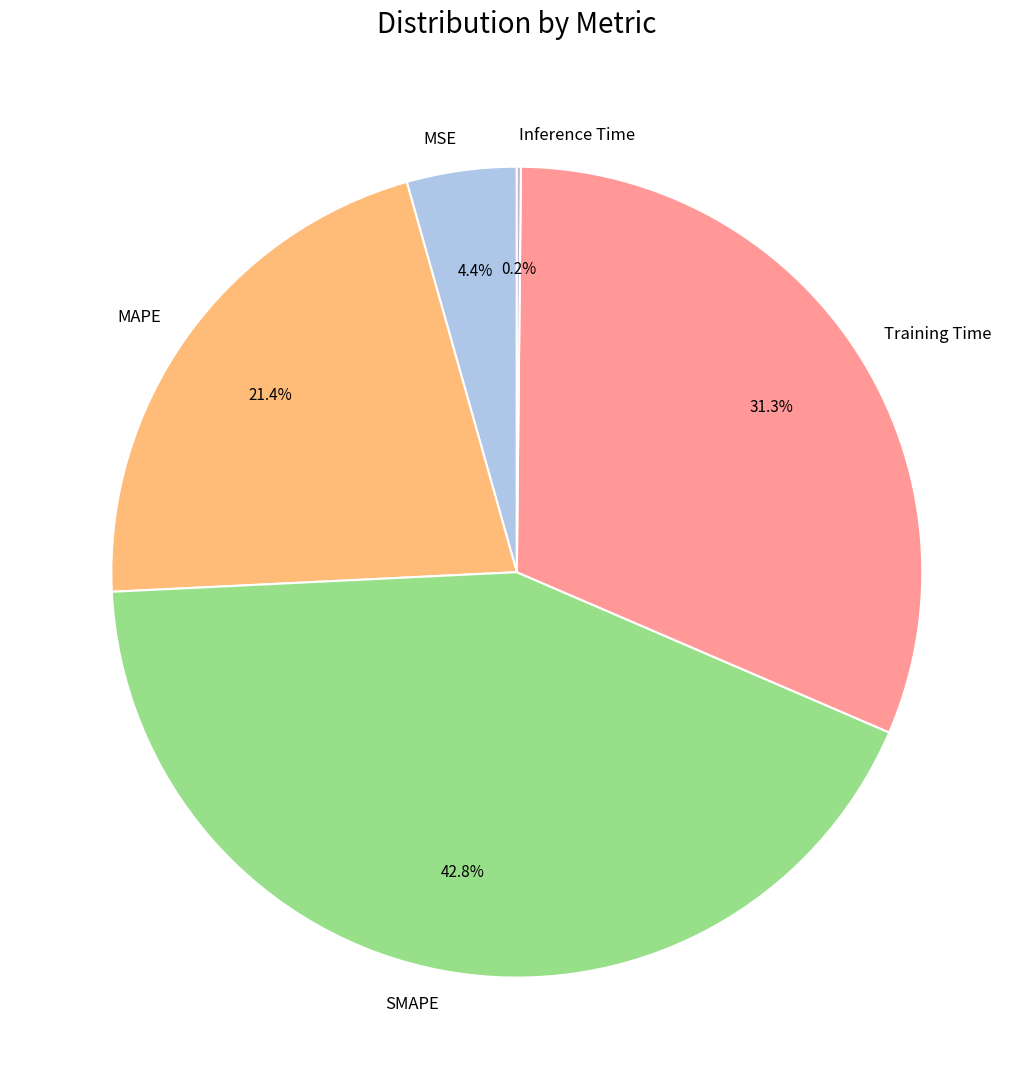

What is the largest slice in the pie chart?

SMAPE